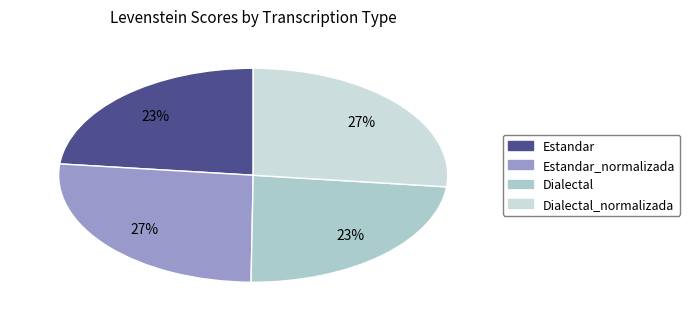

Does any single category account for the majority?

No